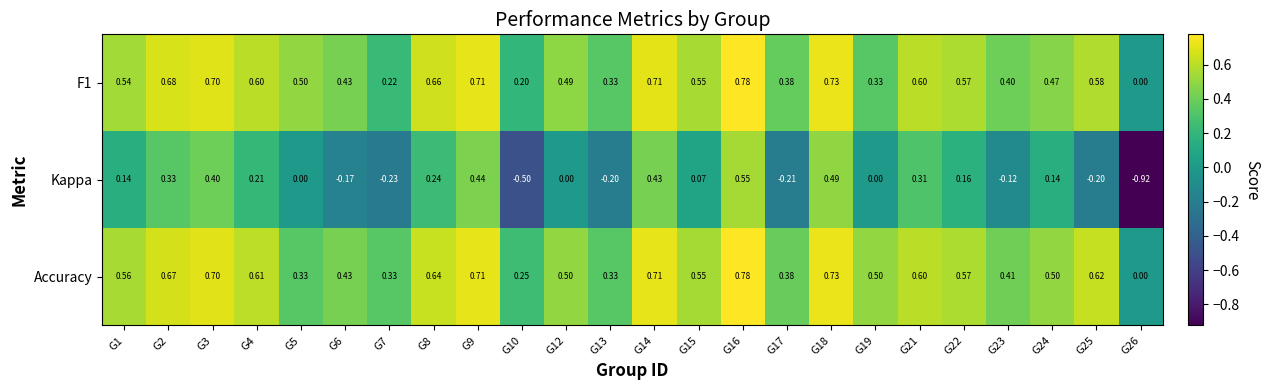

How many data points does each series have?

24